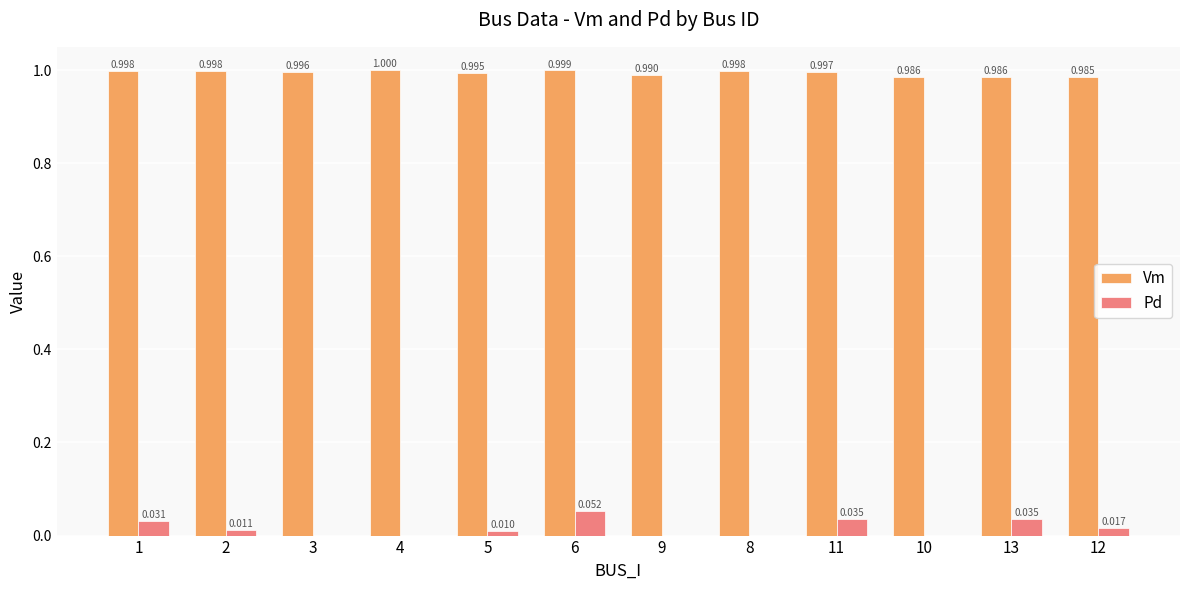

Are the bars grouped side by side (vs. stacked)?

Yes